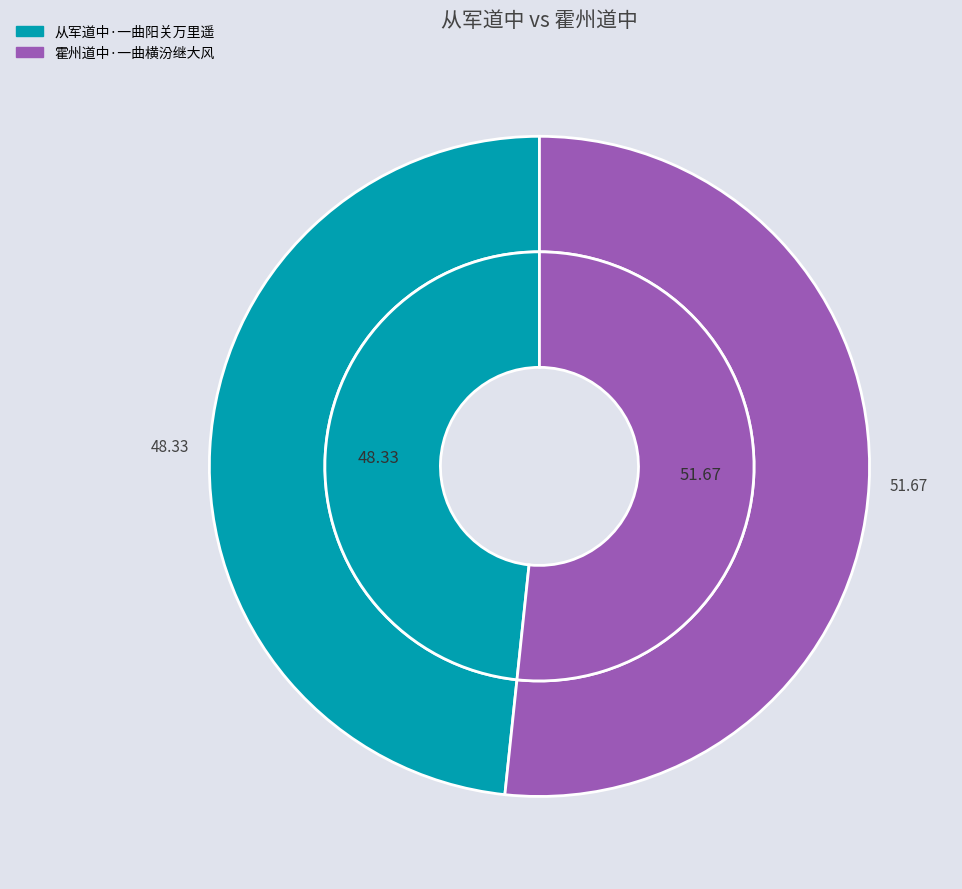

How much of the chart is everything except 霍州道中·一曲横汾继大风?

48.3%